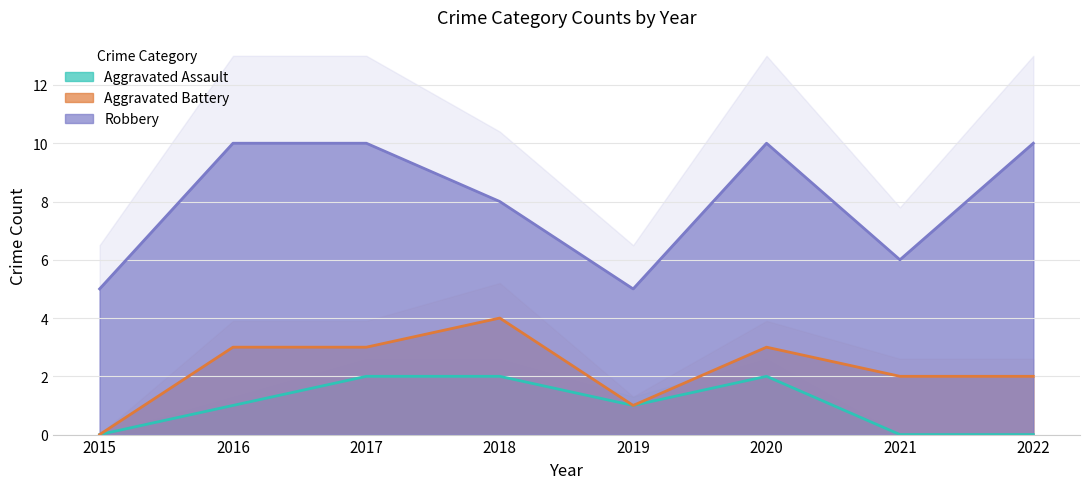

Is it true that Aggravated Assault equals 0 at 2022?

True